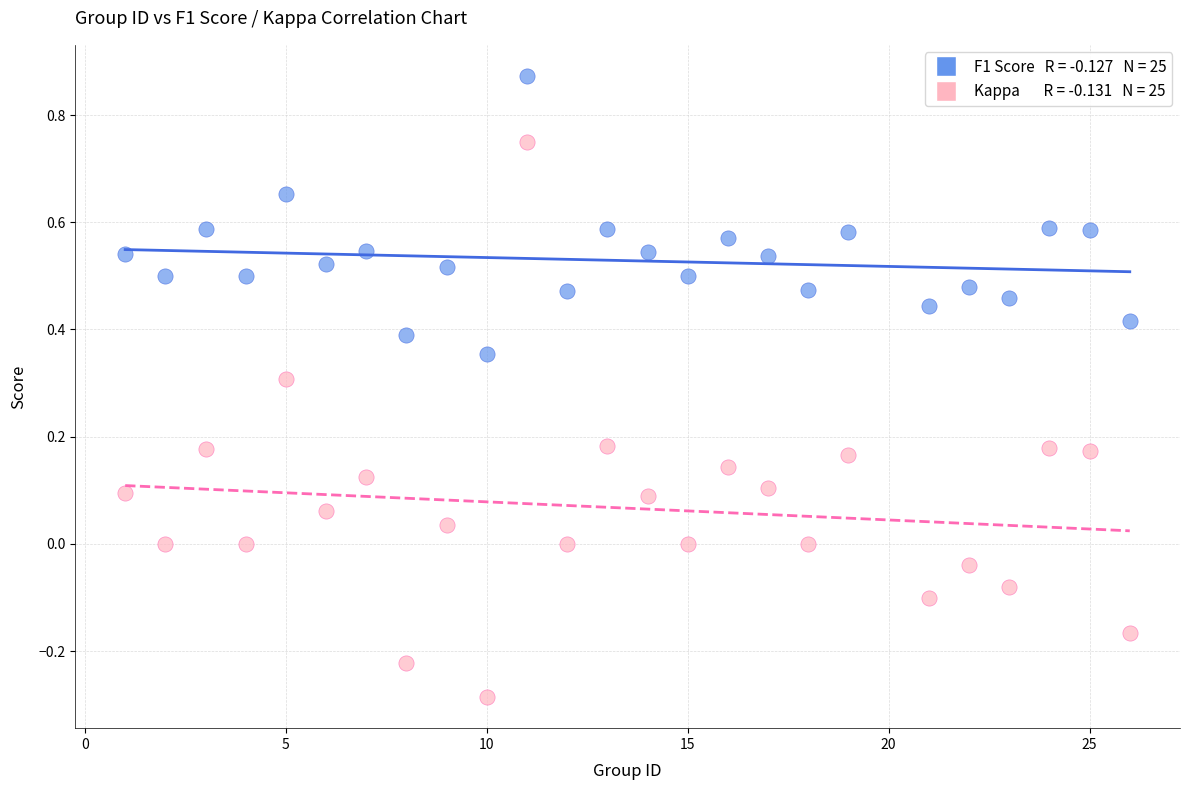

Across all data points, what is the range of Y values (max minus min)?

1.2